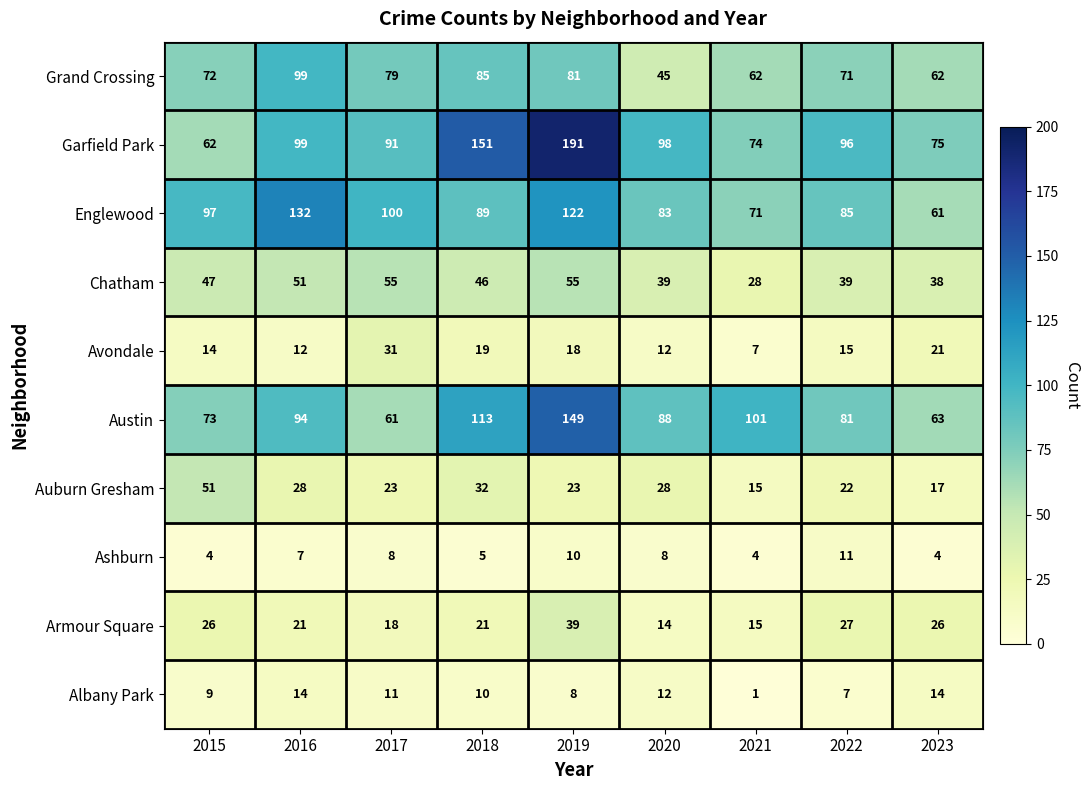

What is the minimum value for Avondale?

7